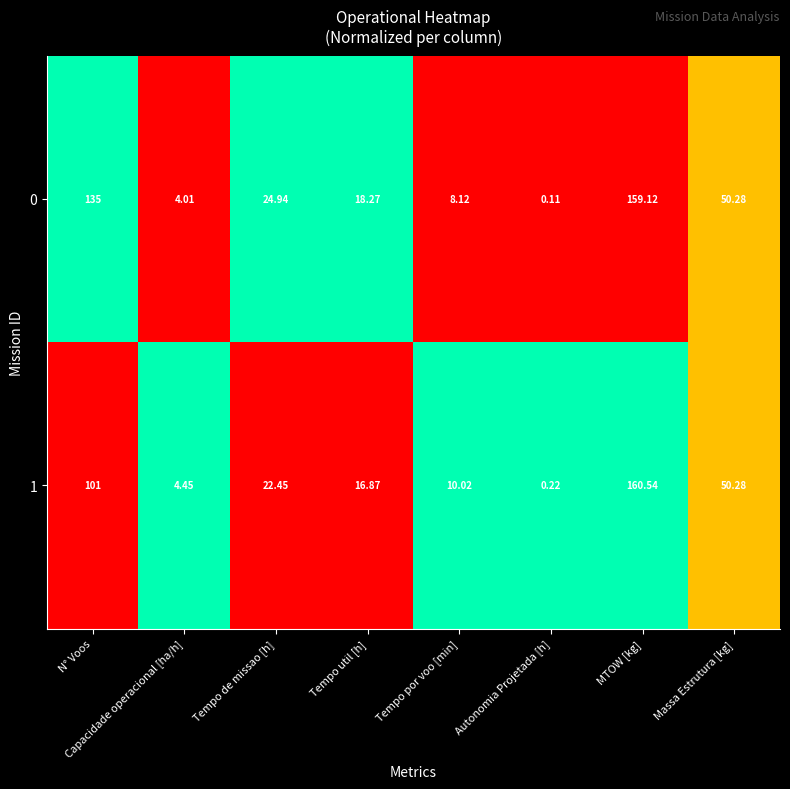

Which label corresponds to the smallest value in the chart?

Autonomia Projetada [h]